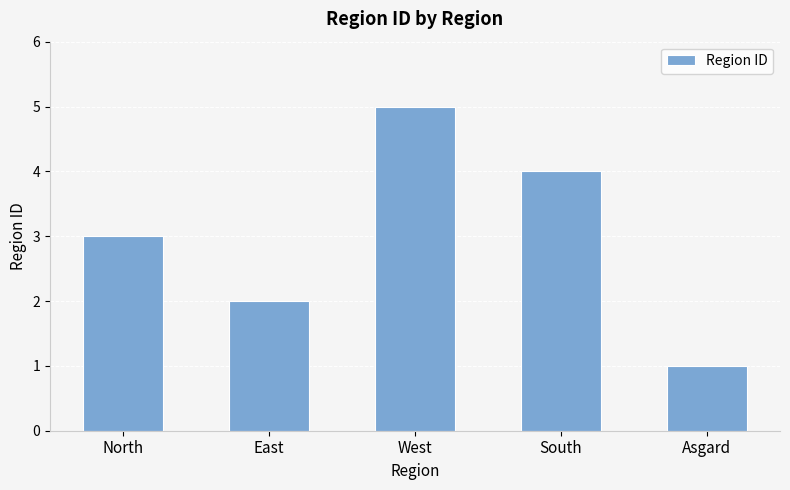

Rank the categories by value from highest to lowest.

West, South, North, East, Asgard